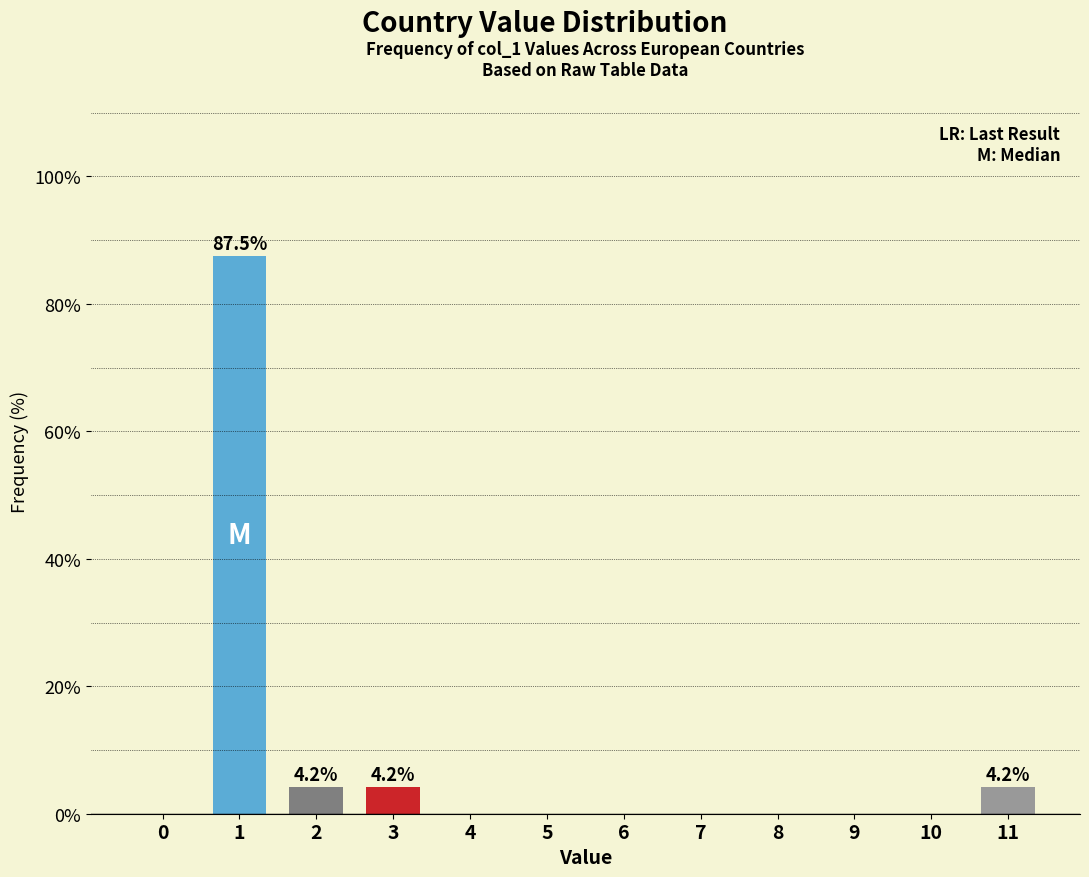

Reading left to right, what are all the values shown in this chart?

0=0.0	1=87.5	2=4.2	3=4.2	4=0.0	5=0.0	6=0.0	7=0.0	8=0.0	9=0.0	10=0.0	11=4.2